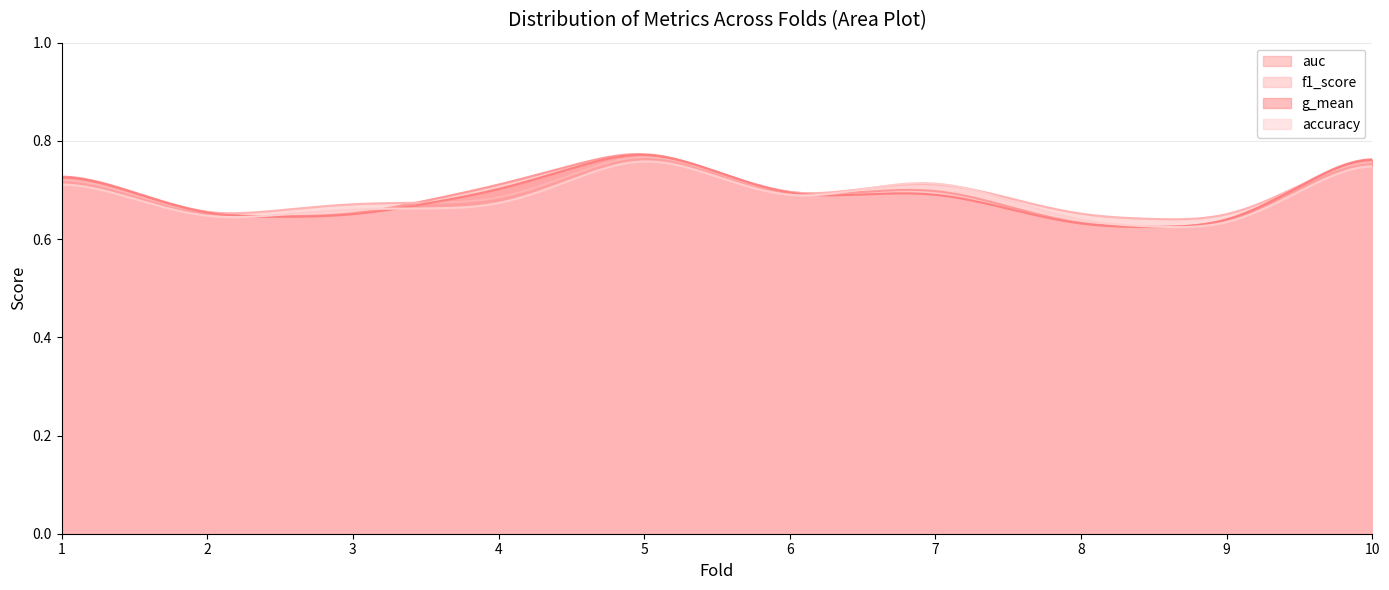

At 6, list the series in order from smallest to largest.

accuracy, f1_score, g_mean, auc